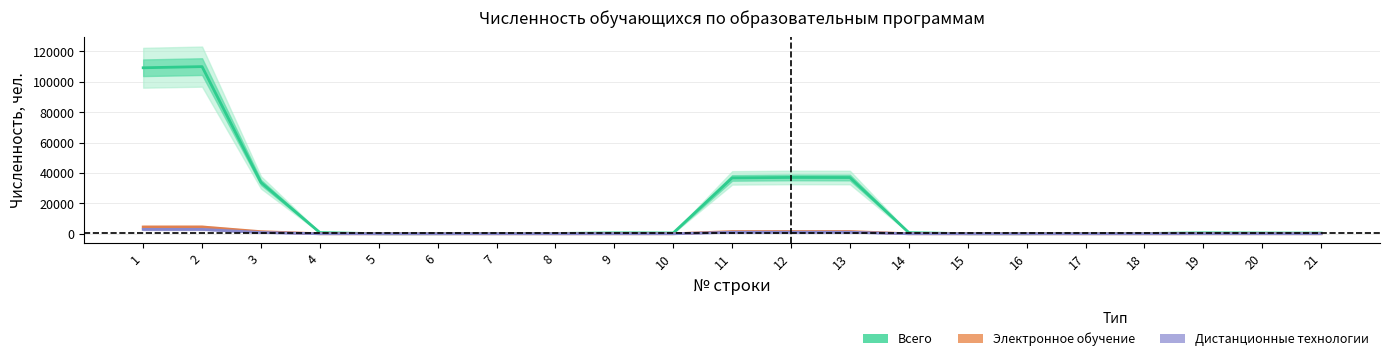

What is the difference between the Электронное обучение values at 19 and 2?

4470.0